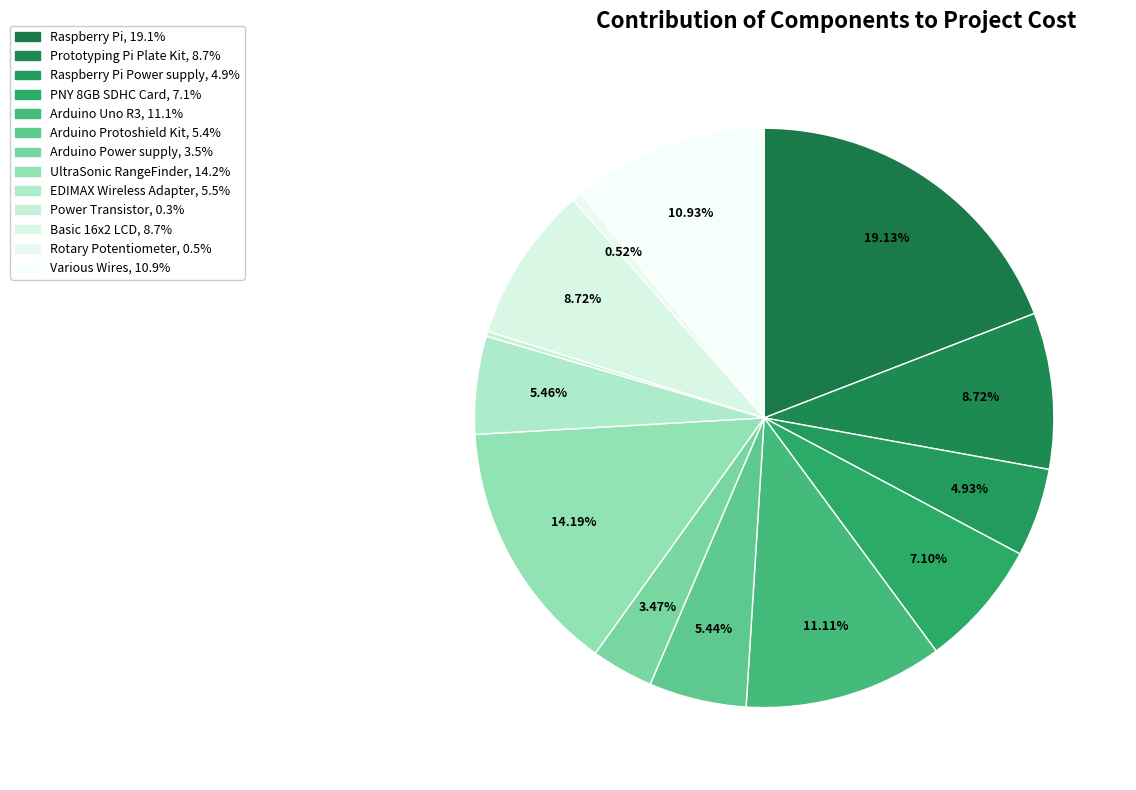

Which category has the smallest portion of the pie?

Power Transistor